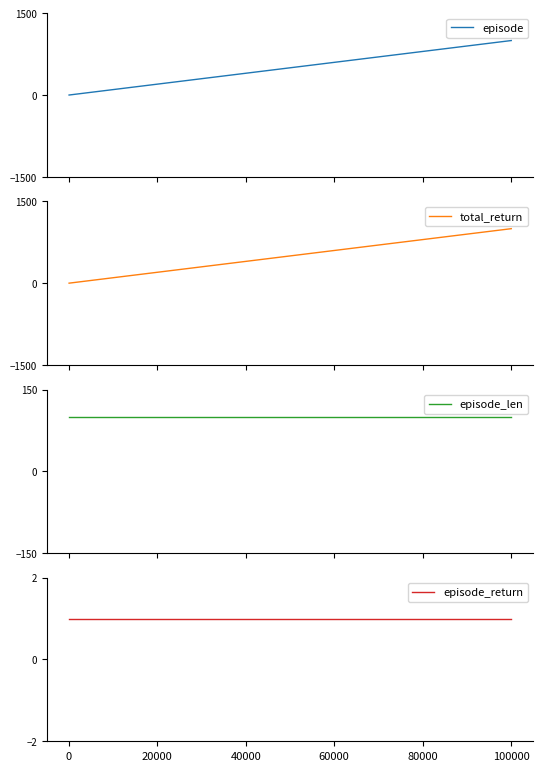

True or false: episode_return and total_return intersect in this chart.

False